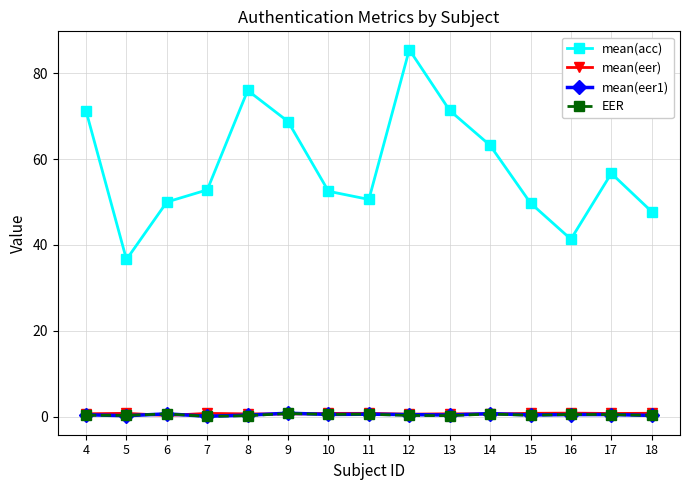

How many lines are shown in the chart?

4